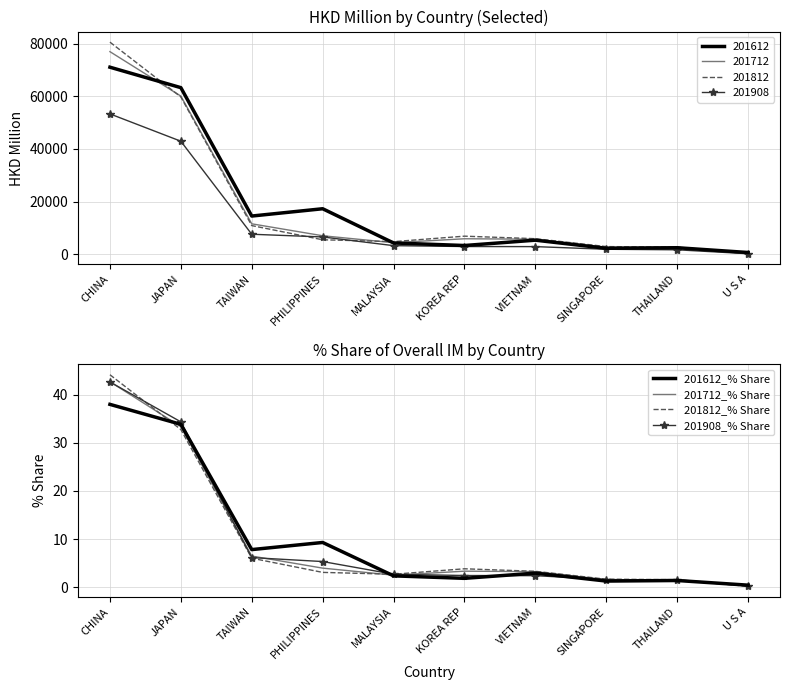

After their last crossing, which series has the higher values: 201812_% Share or 201712_% Share?

201712_% Share